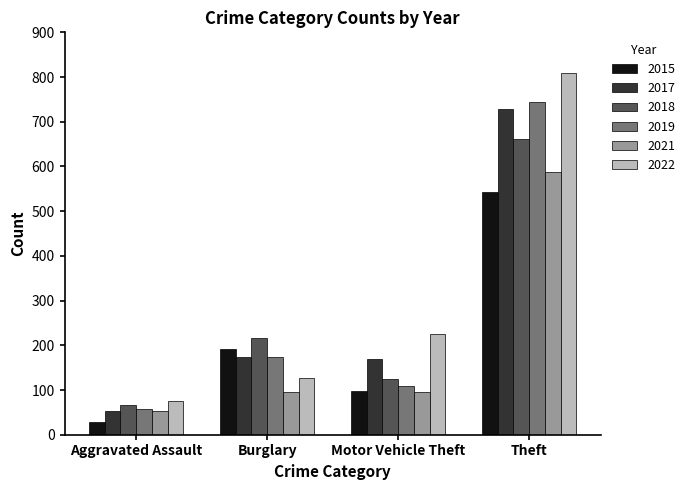

Where is 2015 nearest to the value 285?

Burglary